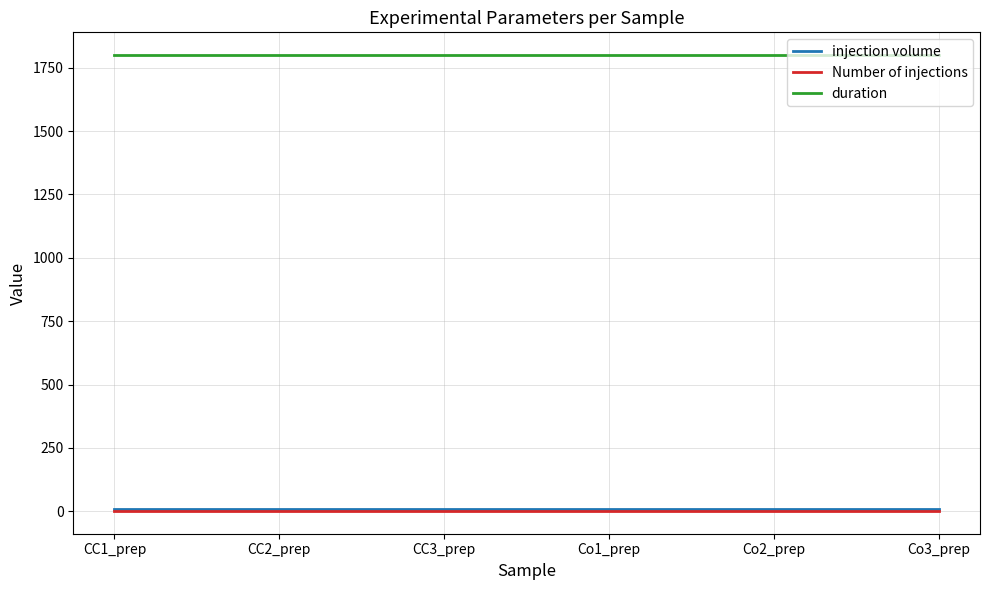

Is the value of injection volume at CC2_prep greater than the value of duration at Co2_prep?

No